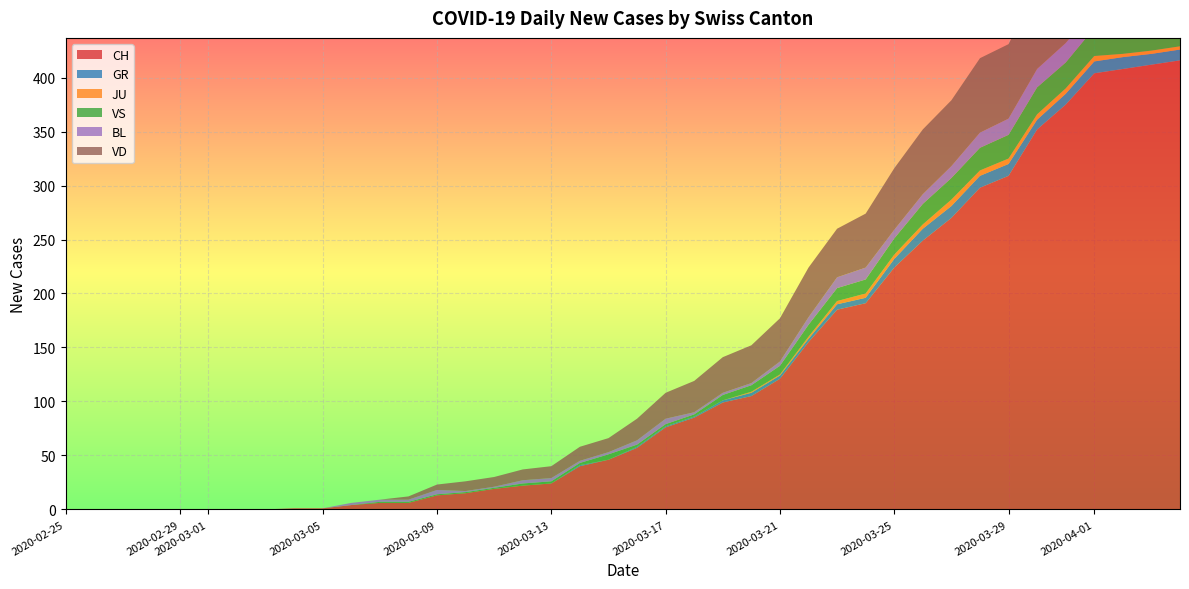

Reading right to left, extract all data points from this chart.

CH: 2020-04-04=416	2020-04-03=412	2020-04-02=408	2020-04-01=404	2020-03-31=375	2020-03-30=352	2020-03-29=309	2020-03-28=298	2020-03-27=270	2020-03-26=249	2020-03-25=224	2020-03-24=191	2020-03-23=185	2020-03-22=155	2020-03-21=121	2020-03-20=105	2020-03-19=99	2020-03-18=85	2020-03-17=76	2020-03-16=57	2020-03-15=46	2020-03-14=40	2020-03-13=24	2020-03-12=22	2020-03-11=19	2020-03-10=15	2020-03-09=13	2020-03-08=6	2020-03-07=6	2020-03-06=4	2020-03-05=1	2020-03-04=1	2020-03-03=0	2020-03-02=0	2020-03-01=0	2020-02-29=0	2020-02-28=0	2020-02-27=0	2020-02-26=0	2020-02-25=0
GR: 2020-04-04=10	2020-04-03=10	2020-04-02=11	2020-04-01=11	2020-03-31=10	2020-03-30=9	2020-03-29=11	2020-03-28=11	2020-03-27=11	2020-03-26=11	2020-03-25=8	2020-03-24=5	2020-03-23=5	2020-03-22=3	2020-03-21=3	2020-03-20=3	2020-03-19=2	2020-03-18=1	2020-03-17=1	2020-03-16=1	2020-03-15=0	2020-03-14=1	2020-03-13=0	2020-03-12=0	2020-03-11=0	2020-03-10=0	2020-03-09=0	2020-03-08=0	2020-03-07=0	2020-03-06=0	2020-03-05=0	2020-03-04=0	2020-03-03=0	2020-03-02=0	2020-03-01=0	2020-02-29=0	2020-02-28=0	2020-02-27=0	2020-02-26=0	2020-02-25=0
JU: 2020-04-04=3	2020-04-03=3	2020-04-02=3	2020-04-01=5	2020-03-31=5	2020-03-30=5	2020-03-29=5	2020-03-28=5	2020-03-27=6	2020-03-26=4	2020-03-25=4	2020-03-24=4	2020-03-23=3	2020-03-22=2	2020-03-21=1	2020-03-20=1	2020-03-19=0	2020-03-18=0	2020-03-17=0	2020-03-16=0	2020-03-15=0	2020-03-14=0	2020-03-13=0	2020-03-12=0	2020-03-11=0	2020-03-10=0	2020-03-09=0	2020-03-08=0	2020-03-07=0	2020-03-06=0	2020-03-05=0	2020-03-04=0	2020-03-03=0	2020-03-02=0	2020-03-01=0	2020-02-29=0	2020-02-28=0	2020-02-27=0	2020-02-26=0	2020-02-25=0
VS: 2020-04-04=28	2020-04-03=26	2020-04-02=28	2020-04-01=26	2020-03-31=24	2020-03-30=25	2020-03-29=22	2020-03-28=21	2020-03-27=20	2020-03-26=19	2020-03-25=15	2020-03-24=13	2020-03-23=12	2020-03-22=11	2020-03-21=8	2020-03-20=6	2020-03-19=5	2020-03-18=2	2020-03-17=2	2020-03-16=2	2020-03-15=5	2020-03-14=2	2020-03-13=2	2020-03-12=2	2020-03-11=1	2020-03-10=1	2020-03-09=1	2020-03-08=1	2020-03-07=1	2020-03-06=0	2020-03-05=0	2020-03-04=0	2020-03-03=0	2020-03-02=0	2020-03-01=0	2020-02-29=0	2020-02-28=0	2020-02-27=0	2020-02-26=0	2020-02-25=0
BL: 2020-04-04=19	2020-04-03=18	2020-04-02=18	2020-04-01=17	2020-03-31=18	2020-03-30=17	2020-03-29=15	2020-03-28=14	2020-03-27=11	2020-03-26=9	2020-03-25=8	2020-03-24=11	2020-03-23=10	2020-03-22=7	2020-03-21=4	2020-03-20=2	2020-03-19=2	2020-03-18=2	2020-03-17=5	2020-03-16=4	2020-03-15=2	2020-03-14=2	2020-03-13=3	2020-03-12=3	2020-03-11=1	2020-03-10=1	2020-03-09=4	2020-03-08=2	2020-03-07=2	2020-03-06=2	2020-03-05=0	2020-03-04=0	2020-03-03=0	2020-03-02=0	2020-03-01=0	2020-02-29=0	2020-02-28=0	2020-02-27=0	2020-02-26=0	2020-02-25=0
VD: 2020-04-04=72	2020-04-03=75	2020-04-02=76	2020-04-01=77	2020-03-31=74	2020-03-30=75	2020-03-29=69	2020-03-28=69	2020-03-27=61	2020-03-26=60	2020-03-25=57	2020-03-24=50	2020-03-23=45	2020-03-22=46	2020-03-21=40	2020-03-20=35	2020-03-19=33	2020-03-18=29	2020-03-17=24	2020-03-16=20	2020-03-15=13	2020-03-14=13	2020-03-13=11	2020-03-12=10	2020-03-11=9	2020-03-10=9	2020-03-09=5	2020-03-08=3	2020-03-07=0	2020-03-06=0	2020-03-05=0	2020-03-04=0	2020-03-03=0	2020-03-02=0	2020-03-01=0	2020-02-29=0	2020-02-28=0	2020-02-27=0	2020-02-26=0	2020-02-25=0